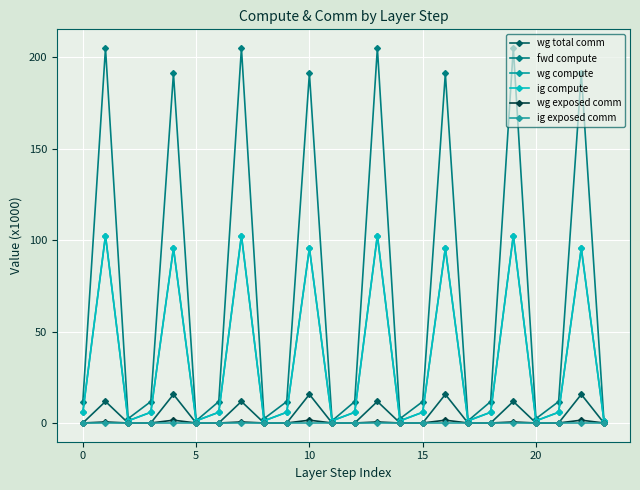

Does the chart have visible grid lines?

Yes